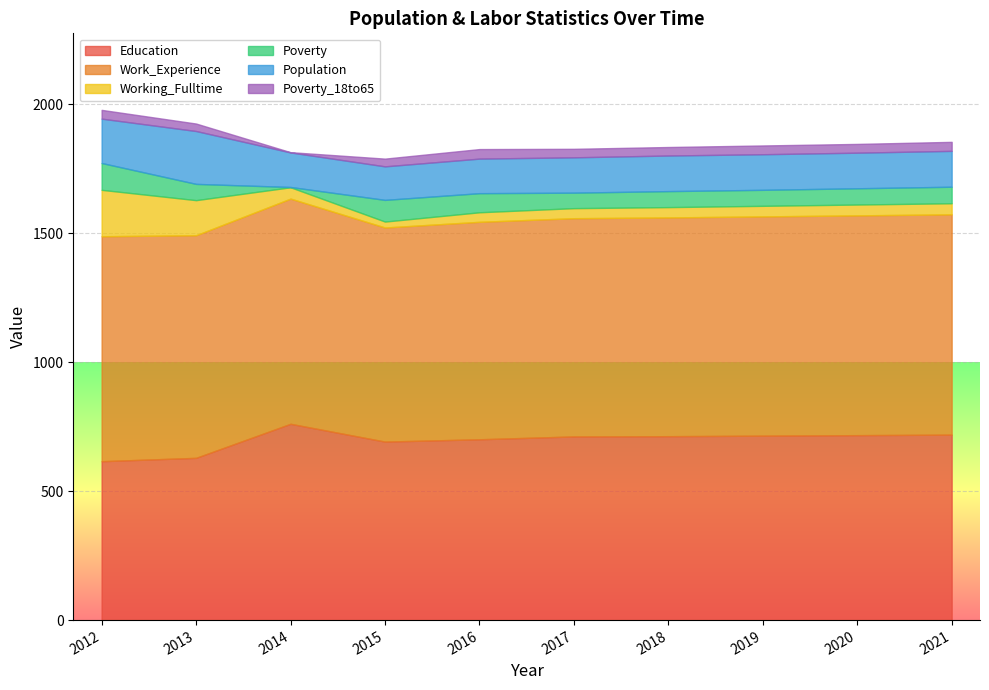

Is the value of Work_Experience at 2012 greater than the value of Population at 2018?

Yes